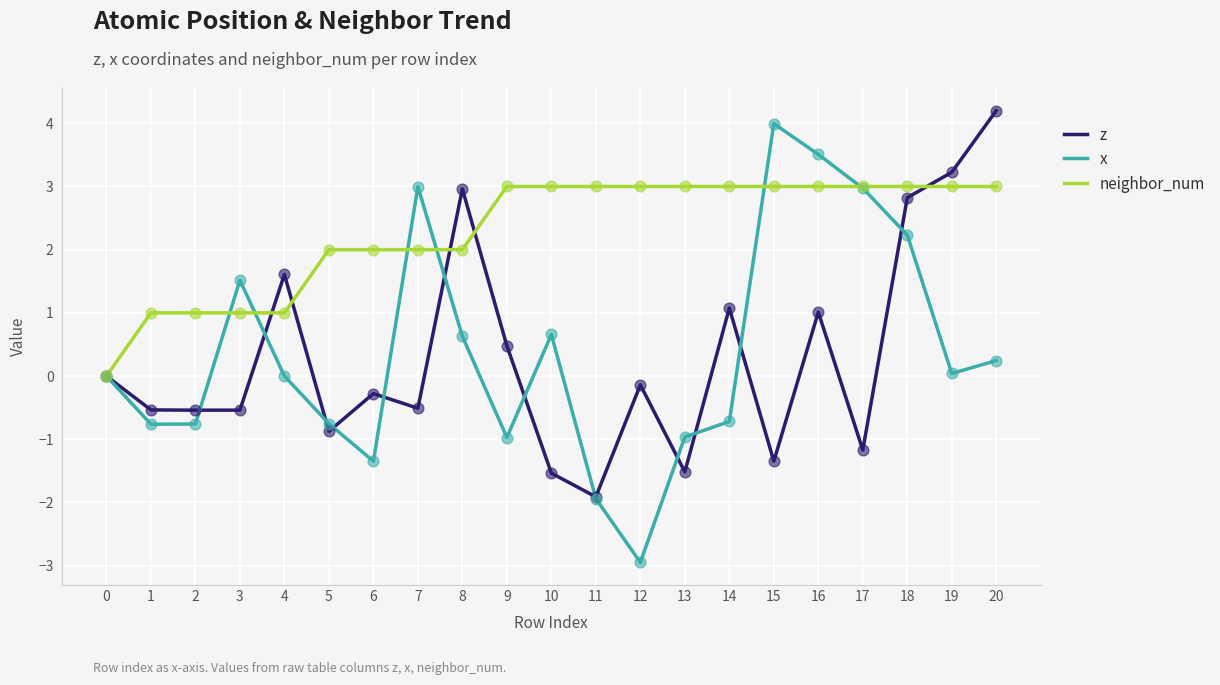

Between 1 and 14, which series saw the biggest shift?

neighbor_num